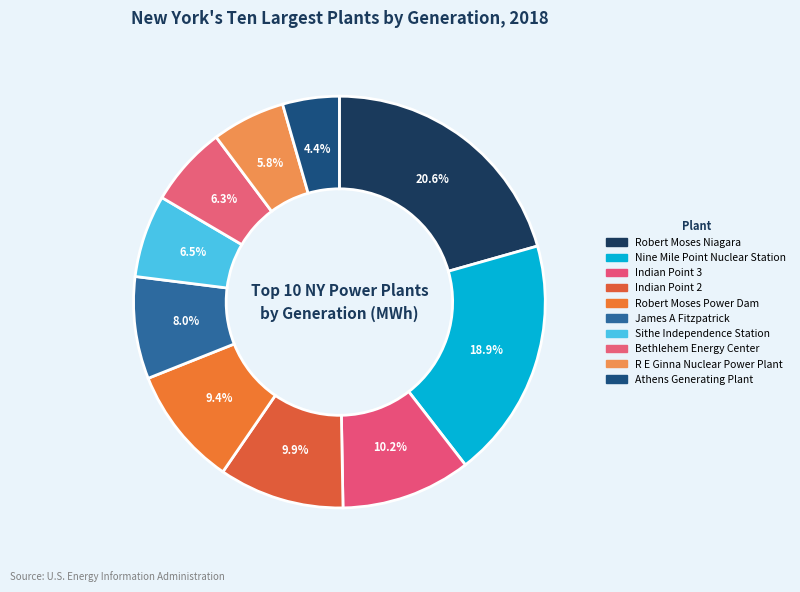

Does any single category account for the majority?

No